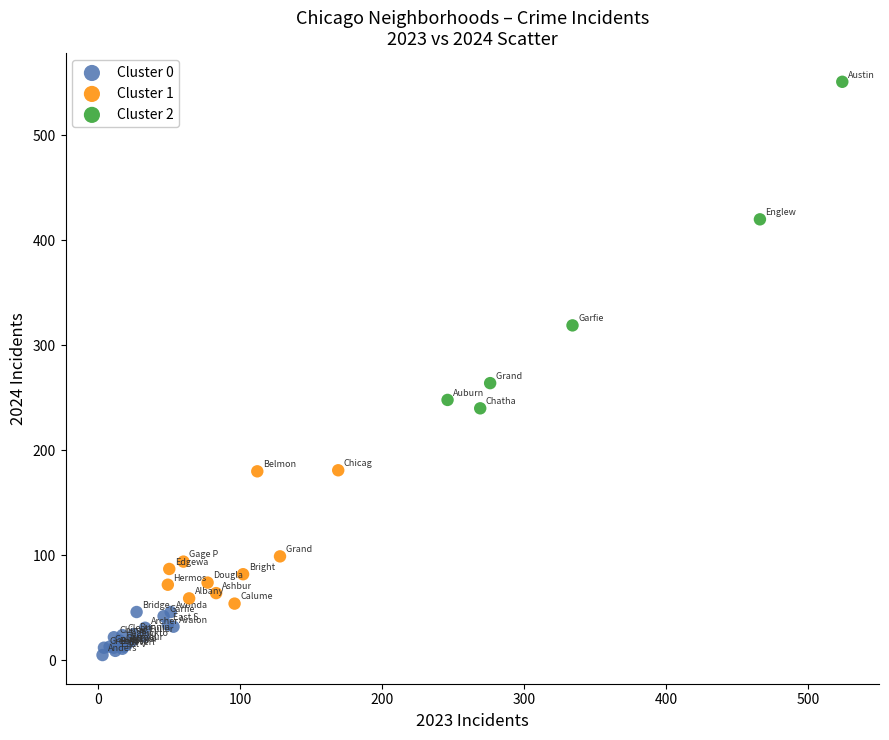

Which series has the largest Y range (max minus min)?

Cluster 2